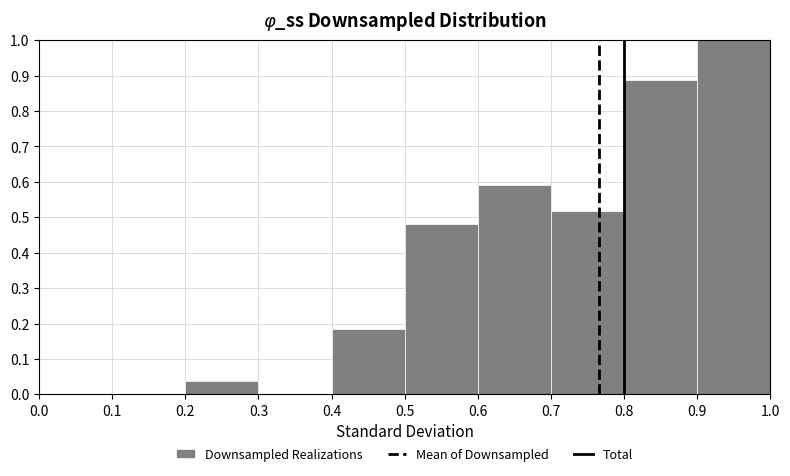

How tall is the bar that spans 0.9 to 1.0 on the x-axis? The values are not printed on the chart, so give them approximately, as read against the axis.

1.00